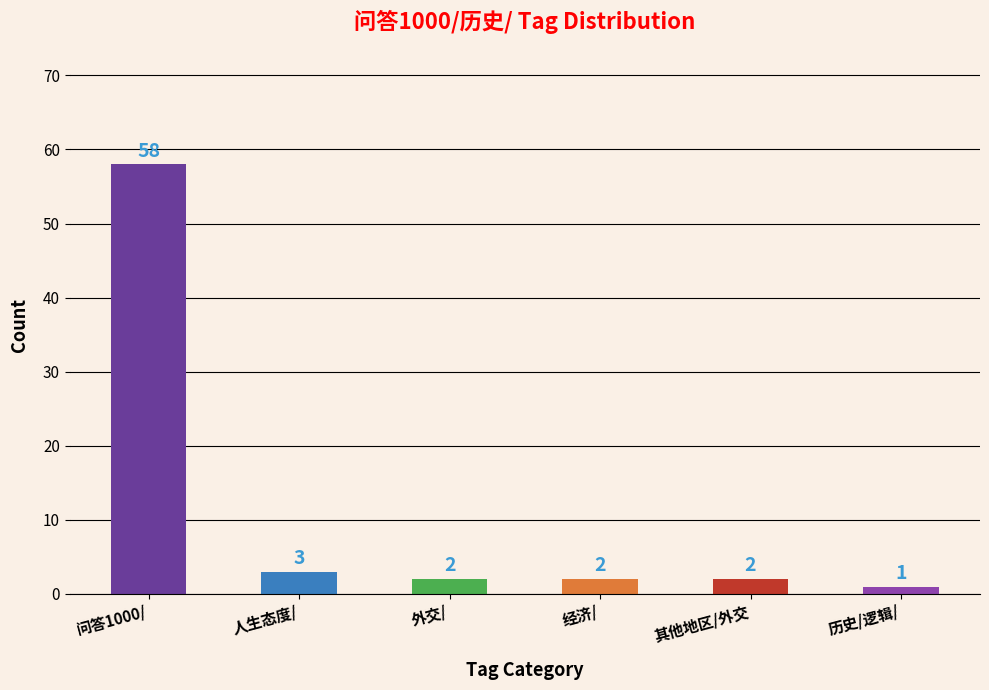

What is the smallest value displayed?

1